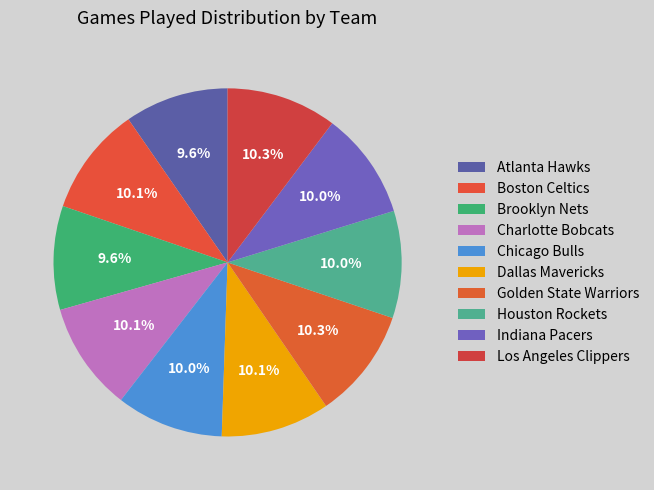

What is the ratio of the value at Golden State Warriors to the value at Houston Rockets?

1.0